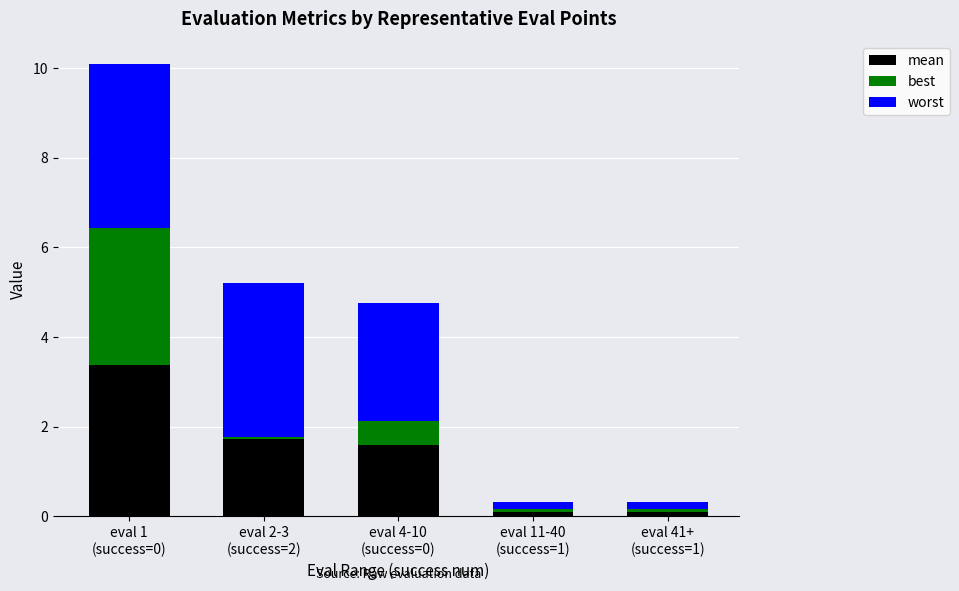

What is the total value across all series at eval 2-3
(success=2)?

5.2